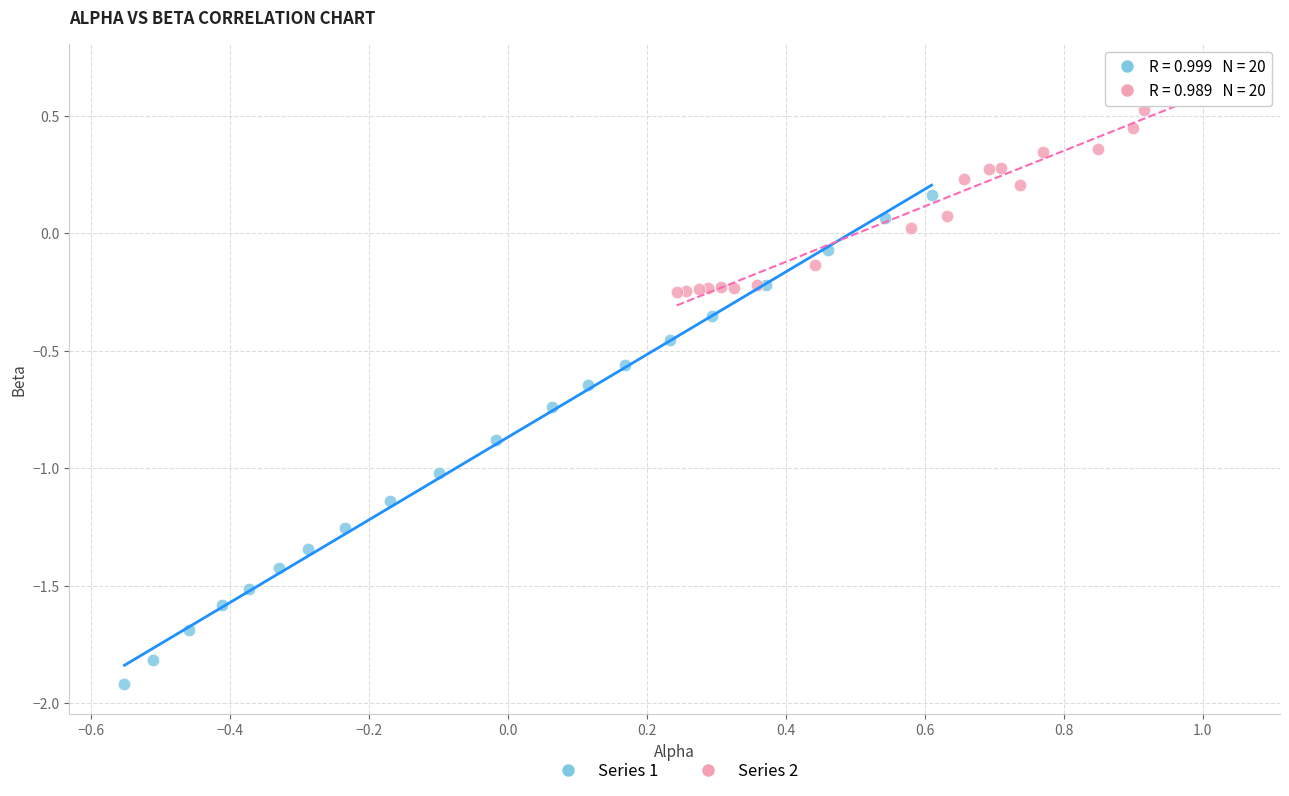

Which series contains the lowest Y value?

Series 1